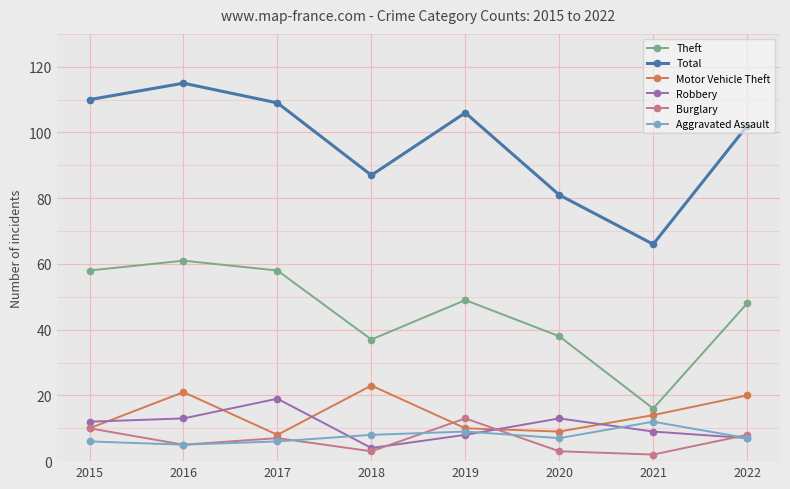

True or false: Robbery and Burglary intersect in this chart.

True